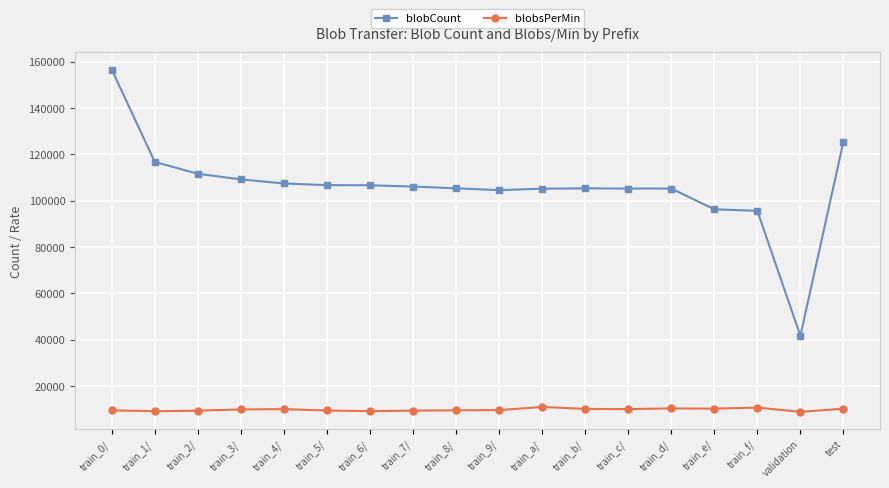

What is the difference between the maximum and minimum values in the blobsPerMin series?

2114.3